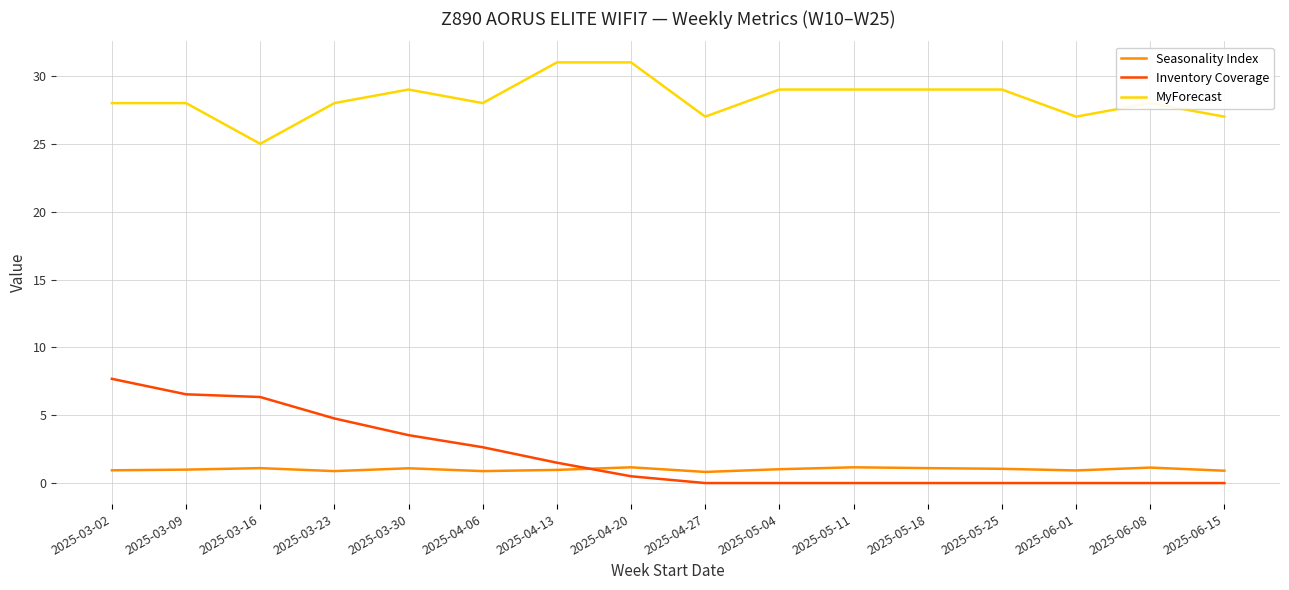

Which series has the widest spread of values?

Inventory Coverage